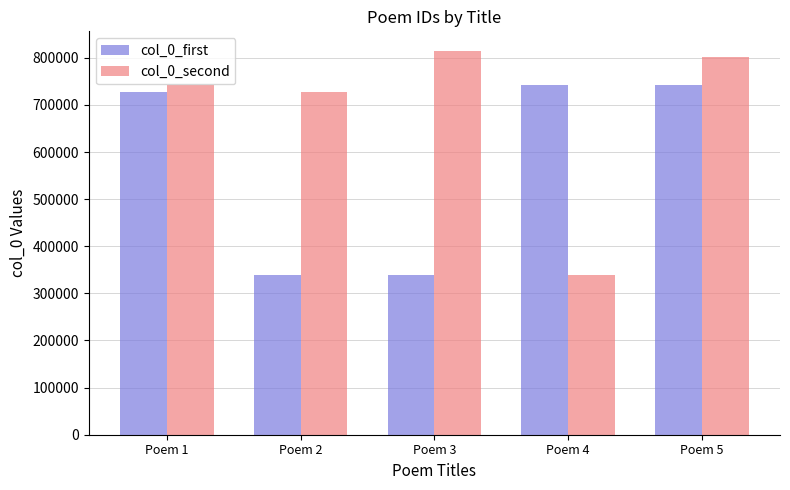

What is the minimum value for col_0_first?

338865